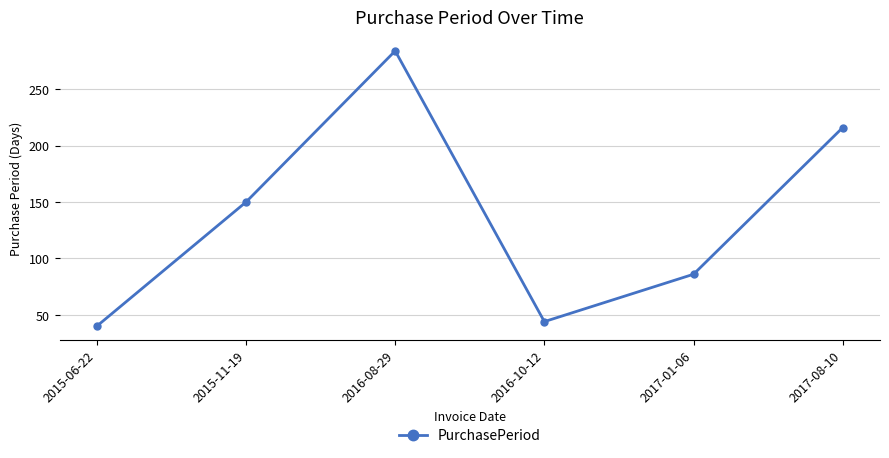

Which category has the lowest value across all series?

2015-06-22